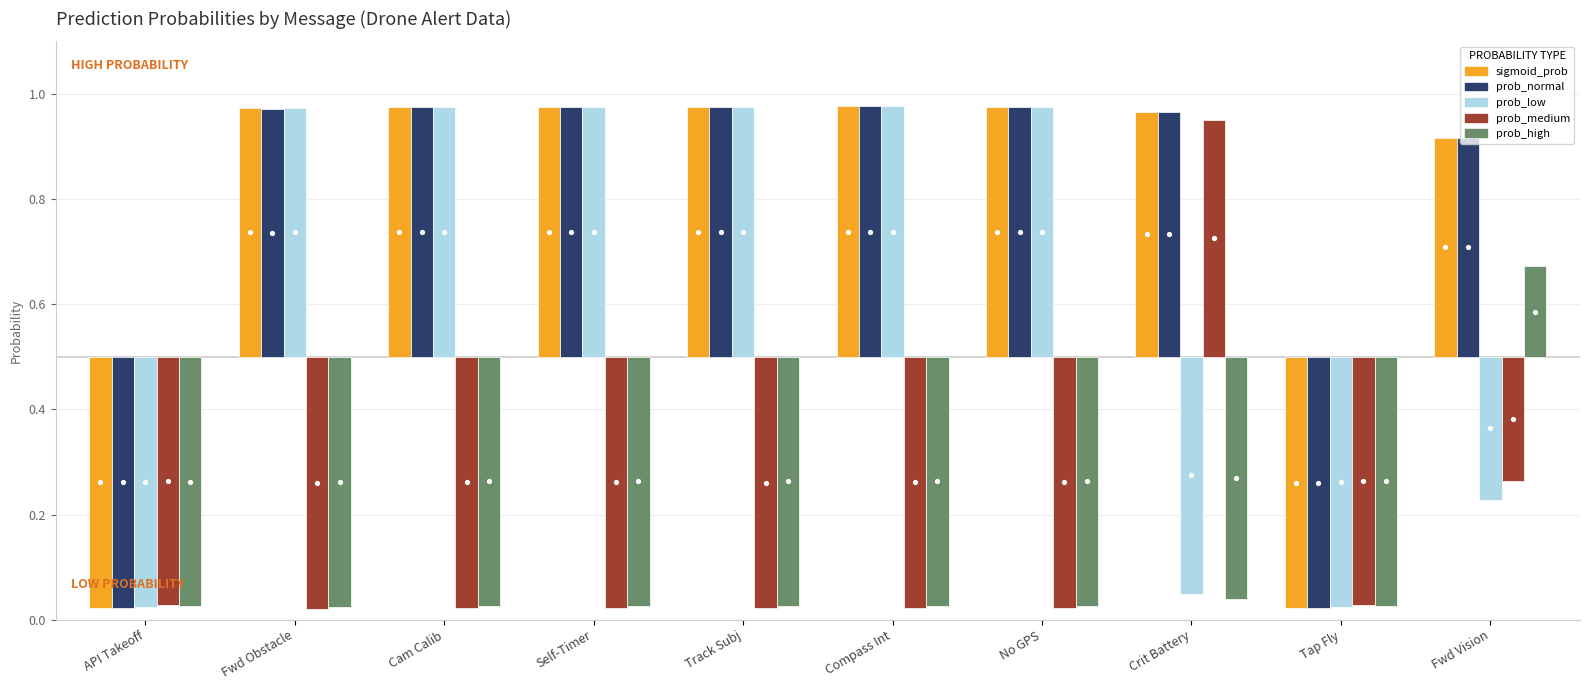

Reading left to right, what are all the values shown in this chart?

sigmoid_prob: -0.5	0.5	0.5	0.5	0.5	0.5	0.5	0.5	-0.5	0.4
prob_normal: -0.5	0.5	0.5	0.5	0.5	0.5	0.5	0.5	-0.5	0.4
prob_low: -0.5	0.5	0.5	0.5	0.5	0.5	0.5	-0.5	-0.5	-0.3
prob_medium: -0.5	-0.5	-0.5	-0.5	-0.5	-0.5	-0.5	0.5	-0.5	-0.2
prob_high: -0.5	-0.5	-0.5	-0.5	-0.5	-0.5	-0.5	-0.5	-0.5	0.2